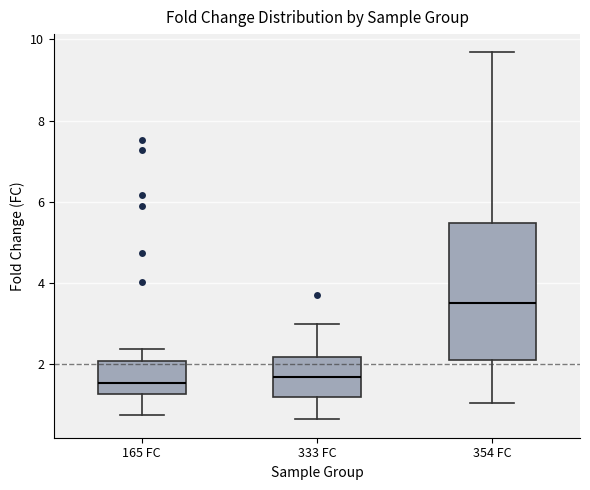

Which box is the tallest, from its lower edge to its upper edge?

354 FC